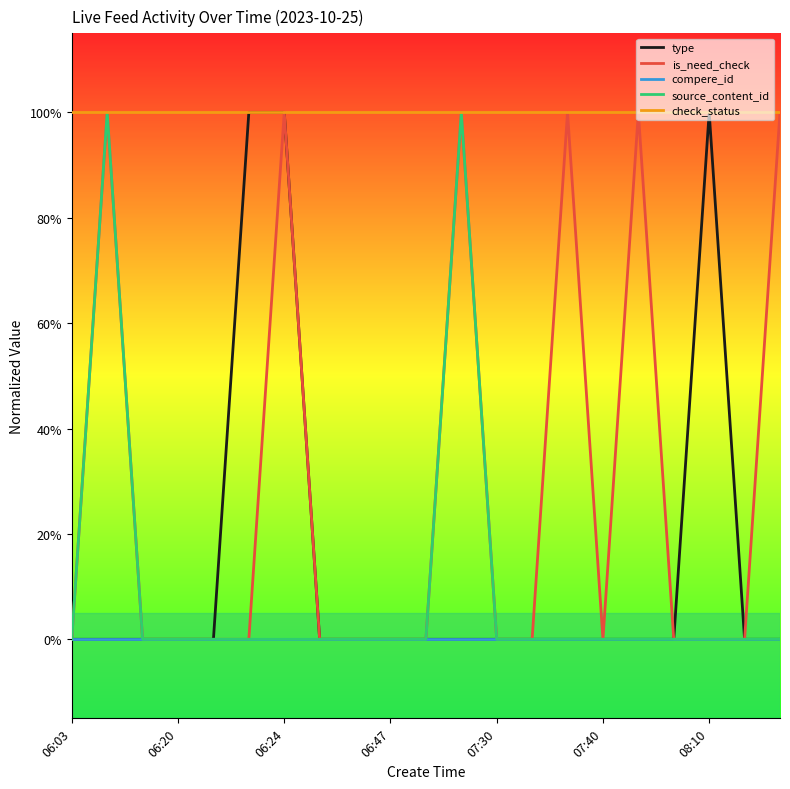

Does the chart have visible grid lines?

No